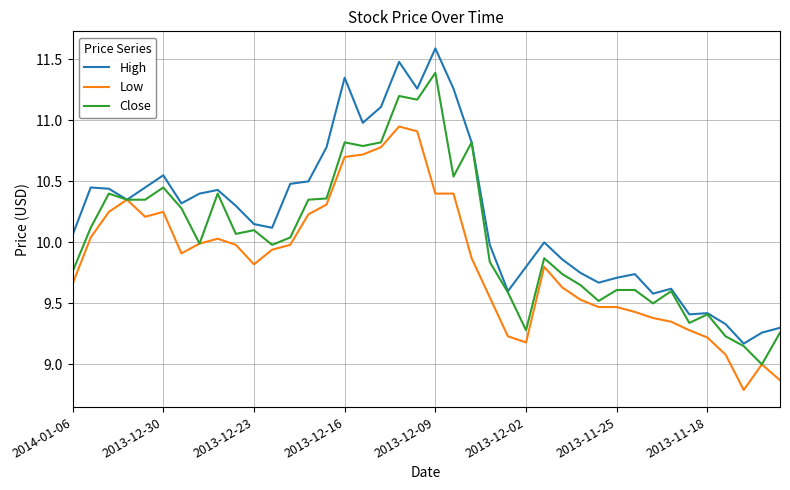

Rank the series by their average value, from highest to lowest.

High, Close, Low